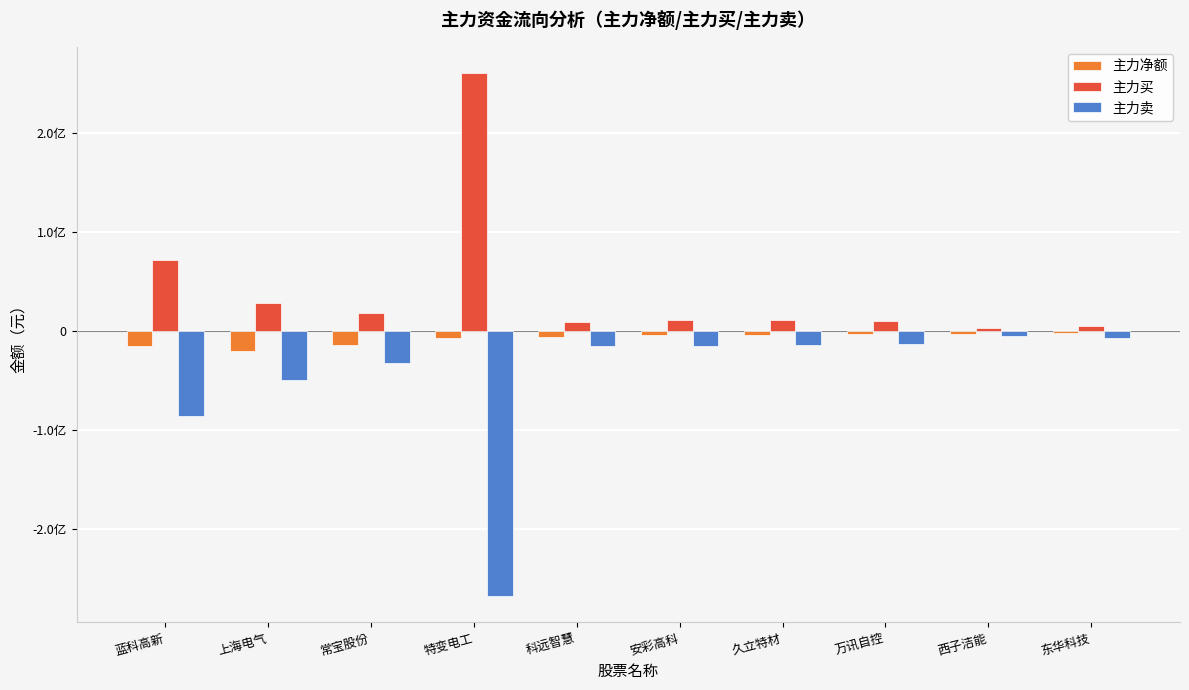

List the series in order of their peak value, lowest first.

主力卖, 主力净额, 主力买